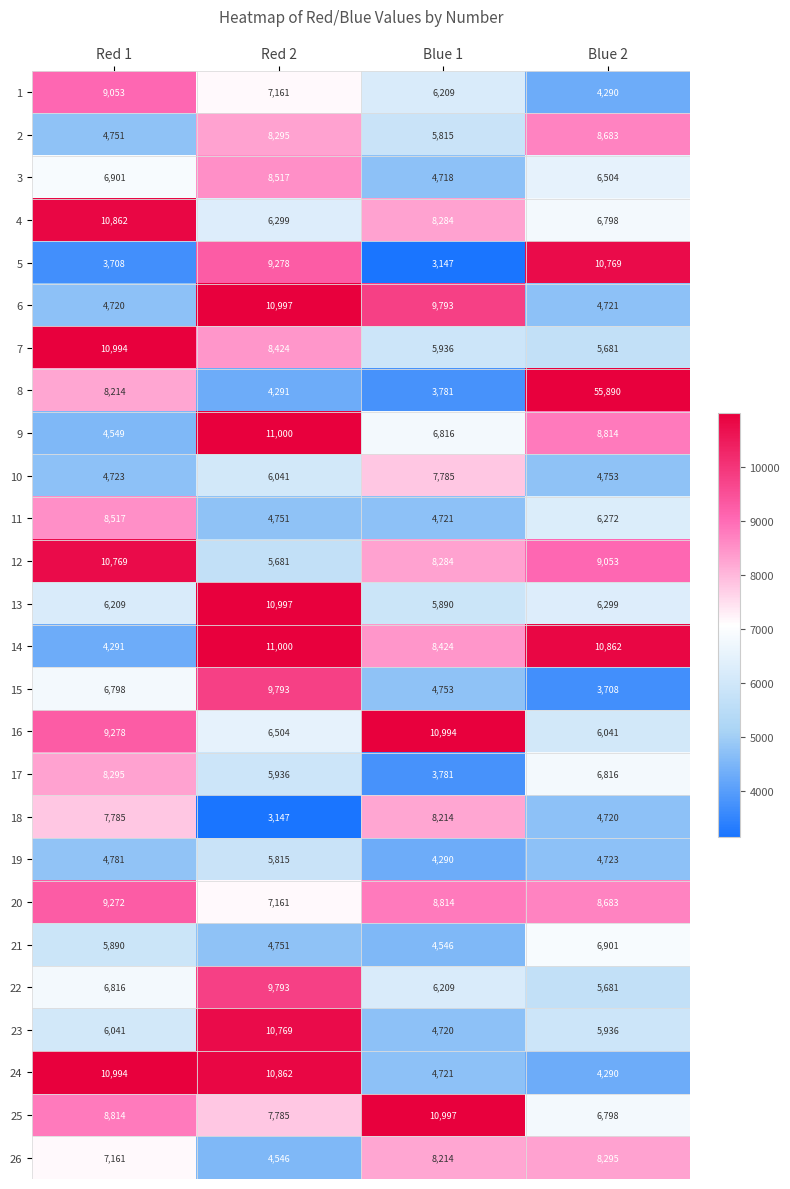

What is the sum of the 25 values at Blue 2 and Blue 1?

17795